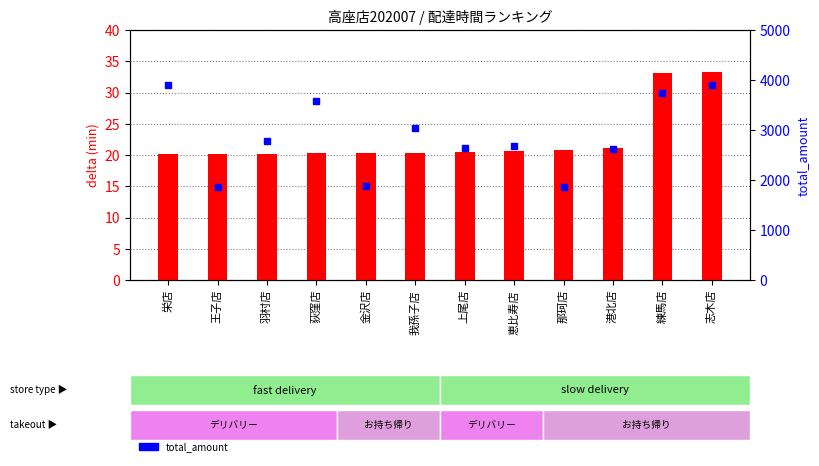

What is the label of the 8th bar from the right?

金沢店